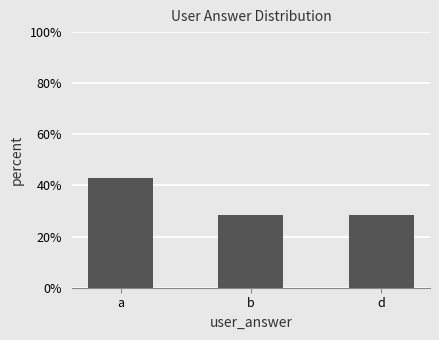

The value at a is 25.7. True or false?

False